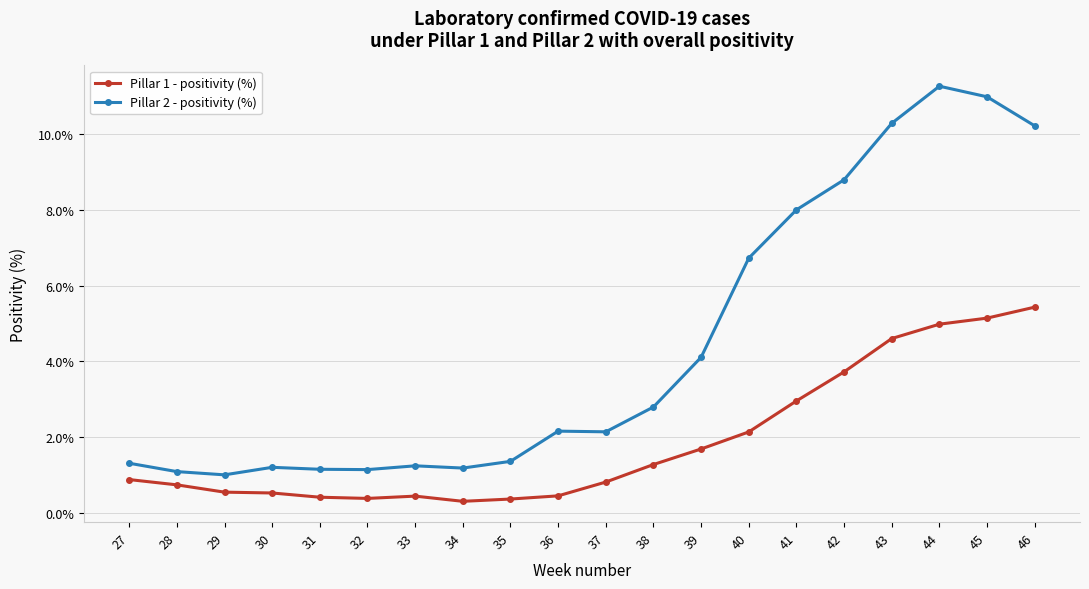

At which category does the chart reach its peak across all series?

44